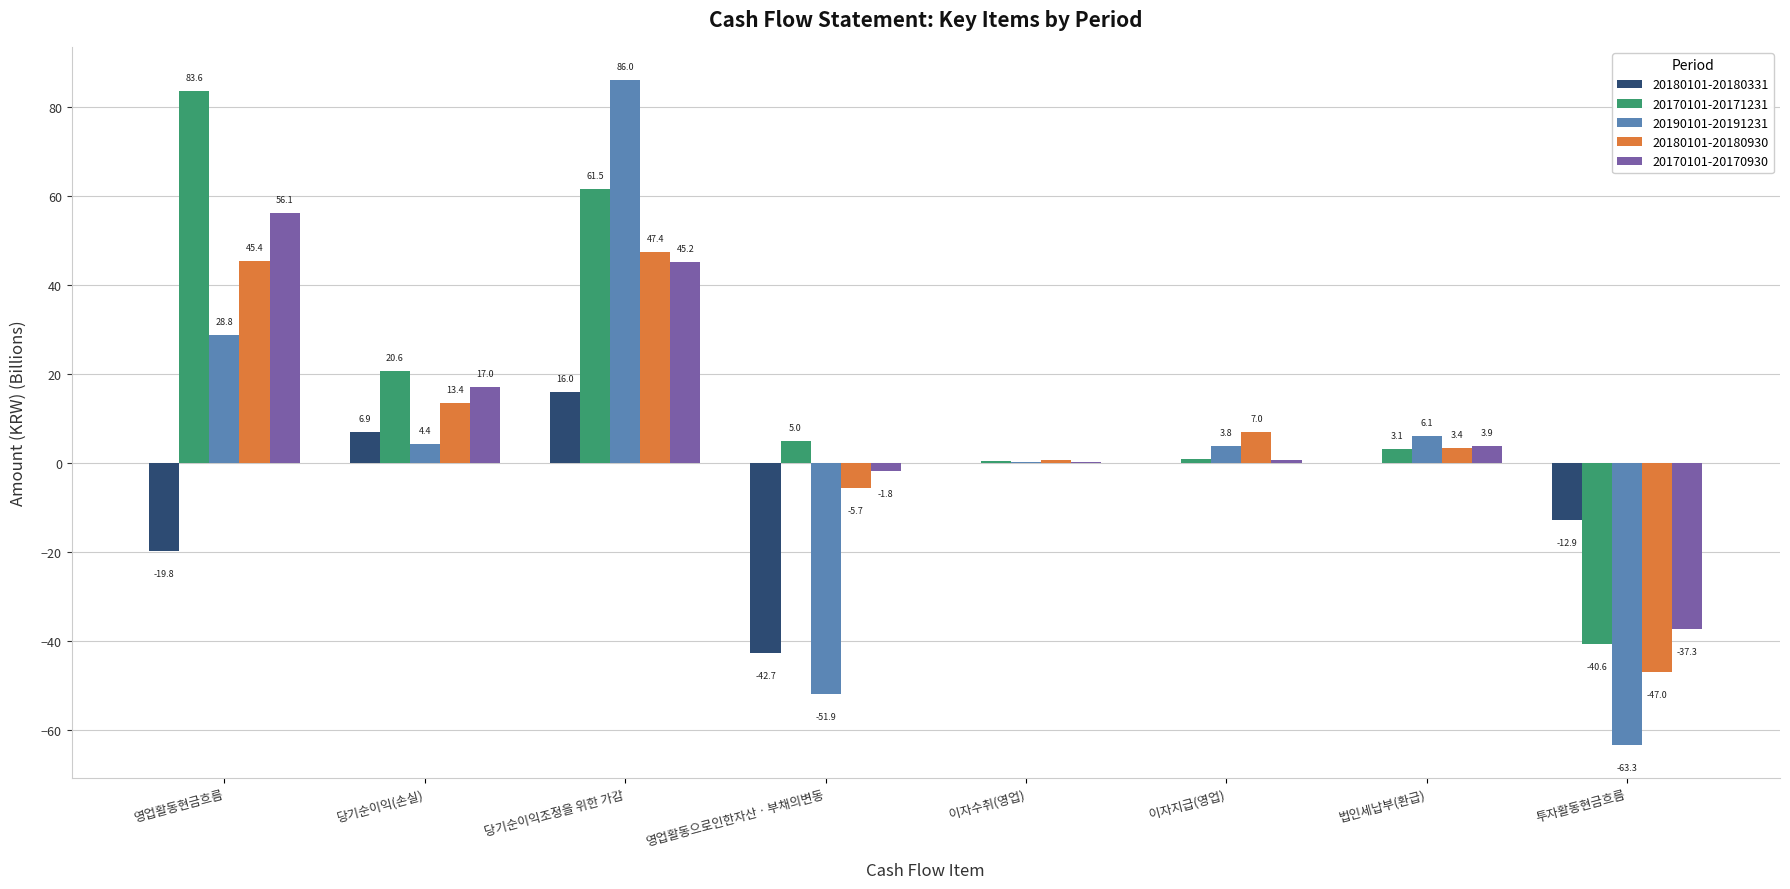

Between 이자수취(영업) and 이자지급(영업), which series saw the biggest shift?

20180101-20180930